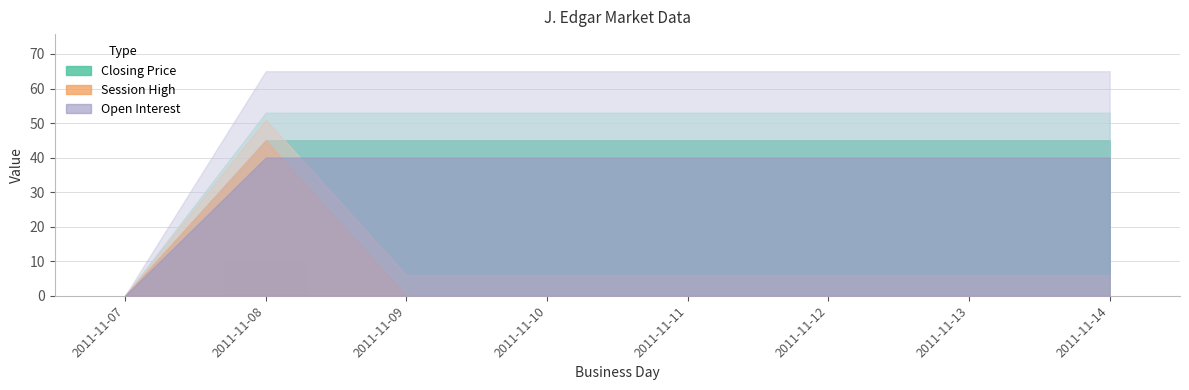

What is the greatest value displayed?

10